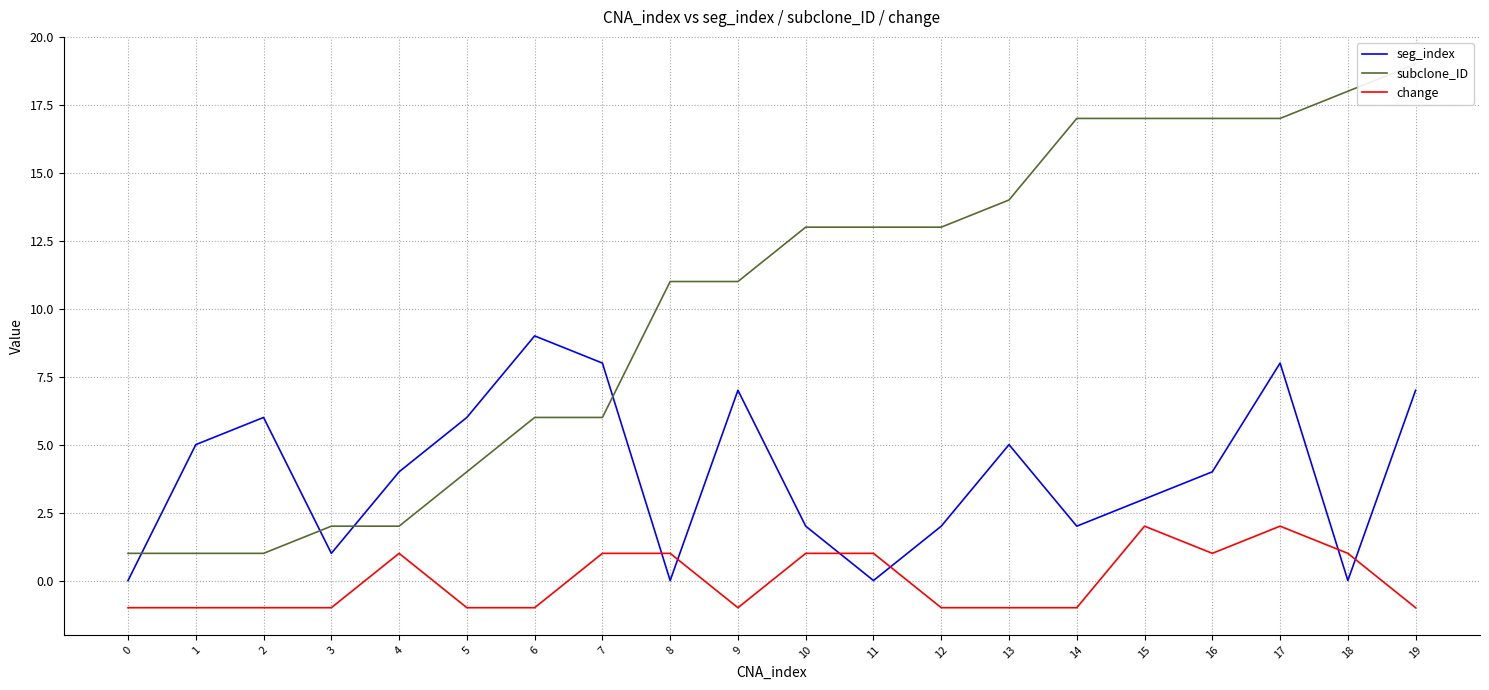

Reading left to right, list all the values displayed in this chart.

seg_index: 0	5	6	1	4	6	9	8	0	7	2	0	2	5	2	3	4	8	0	7
subclone_ID: 1	1	1	2	2	4	6	6	11	11	13	13	13	14	17	17	17	17	18	19
change: -1	-1	-1	-1	1	-1	-1	1	1	-1	1	1	-1	-1	-1	2	1	2	1	-1